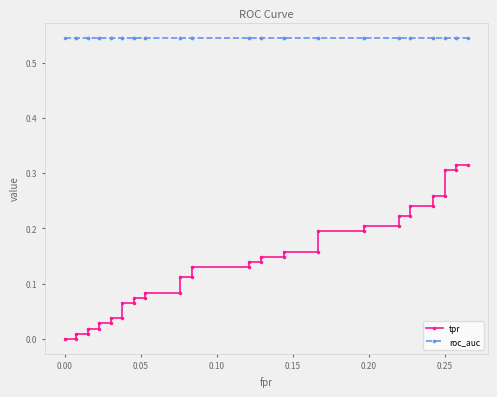

List the series in order of their overall mean, lowest first.

tpr, roc_auc